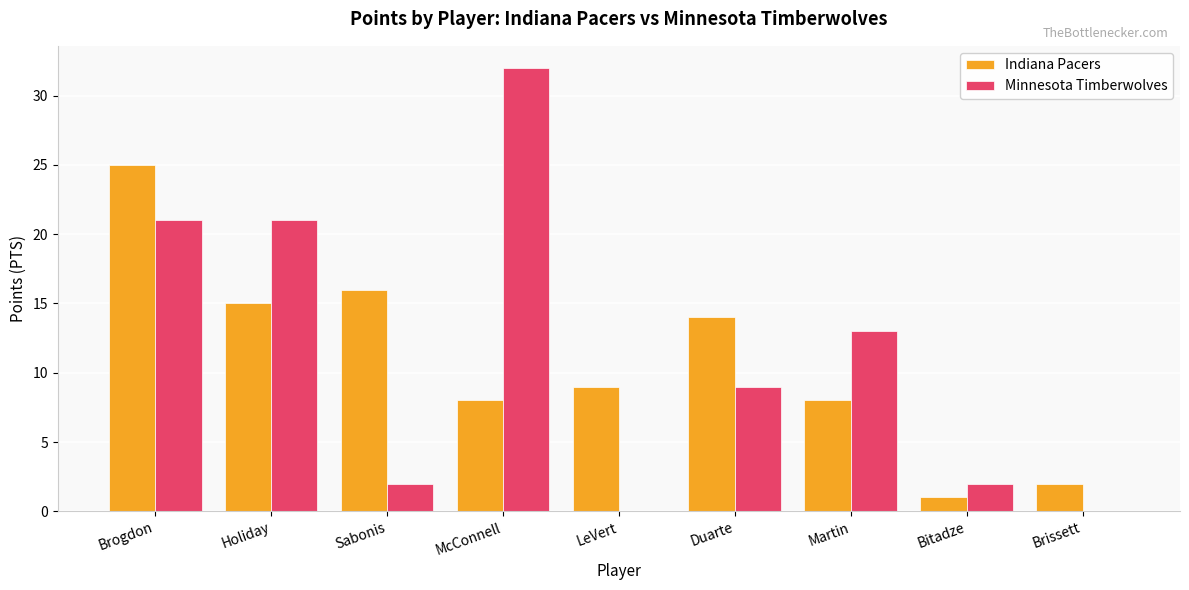

How many groups of bars are there?

9